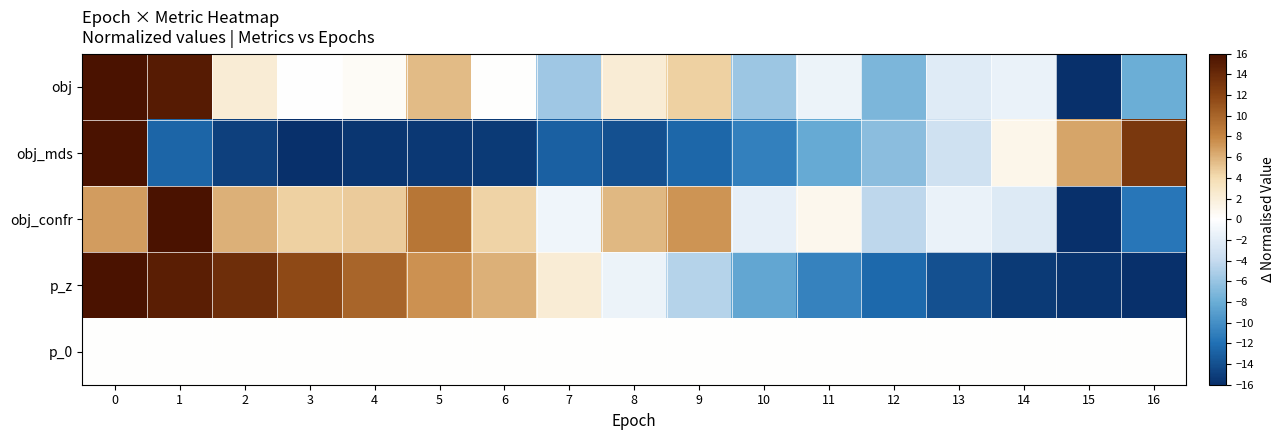

Reading right to left, extract all data points from this chart.

obj: 16=-8.0	15=-16.0	14=-1.5	13=-2.2	12=-7.2	11=-1.3	10=-5.8	9=4.6	8=2.2	7=-5.7	6=0.0	5=5.5	4=0.4	3=-0.1	2=2.1	1=15.2	0=16.0
obj_mds: 16=12.9	15=6.6	14=1.1	13=-3.3	12=-6.6	11=-8.2	10=-10.9	9=-12.6	8=-13.9	7=-13.0	6=-15.3	5=-15.4	4=-15.5	3=-16.0	2=-14.9	1=-12.7	0=16.0
obj_confr: 16=-11.6	15=-16.0	14=-2.3	13=-1.4	12=-4.3	11=1.0	10=-1.7	9=7.3	8=5.7	7=-1.0	6=4.5	5=9.0	4=4.8	3=4.6	2=6.1	1=16.0	0=6.9
p_z: 16=-16.0	15=-15.7	14=-15.3	13=-13.9	12=-12.5	11=-10.8	10=-8.4	9=-4.7	8=-1.3	7=2.2	6=6.1	5=7.5	4=9.9	3=11.7	2=13.7	1=14.9	0=16.0
p_0: 16=0.0	15=0.0	14=0.0	13=0.0	12=0.0	11=0.0	10=0.0	9=0.0	8=0.0	7=0.0	6=0.0	5=0.0	4=0.0	3=0.0	2=0.0	1=0.0	0=0.0